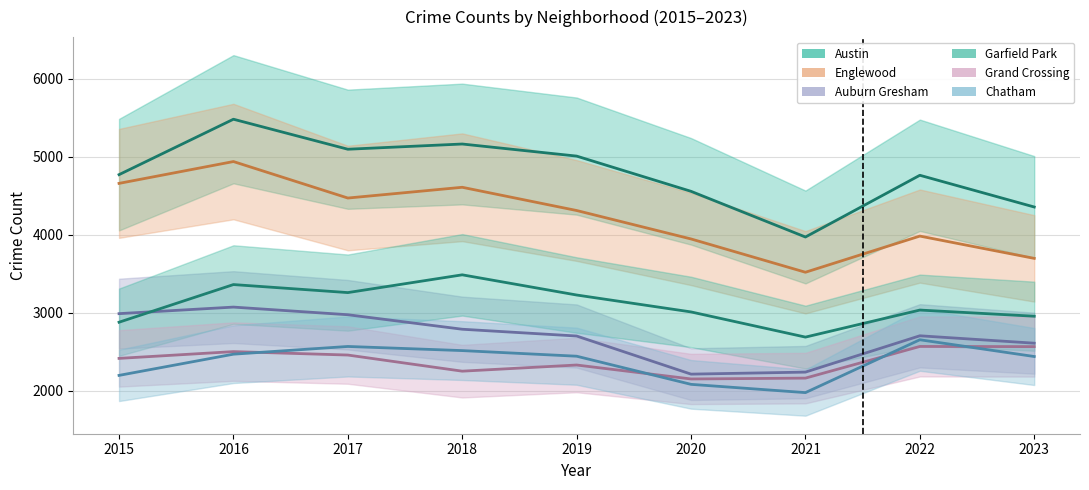

The value of Grand Crossing at 2017 is 4342. True or false?

False